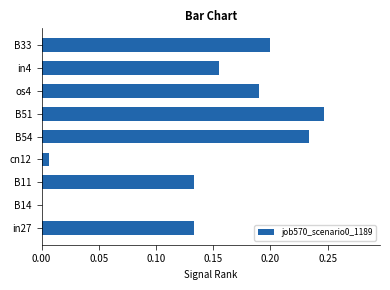

Is it true that the value at B33 is 0.2?

True